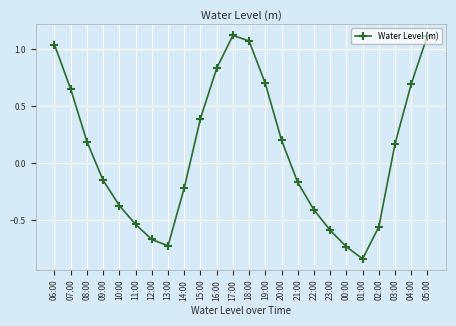

True or false: there are more than 2 points higher than both neighbors.

False